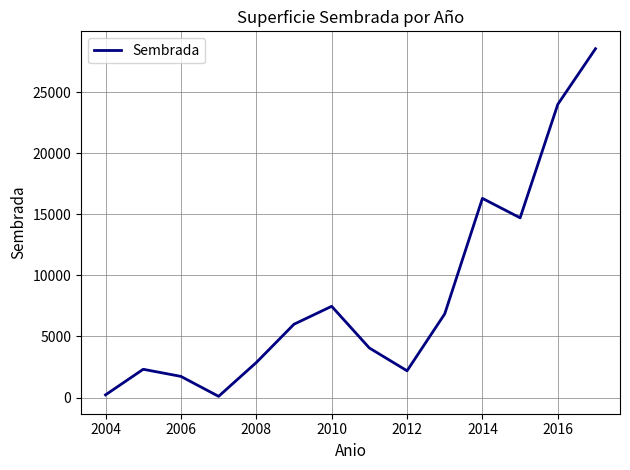

What is the greatest value displayed?

28550.0